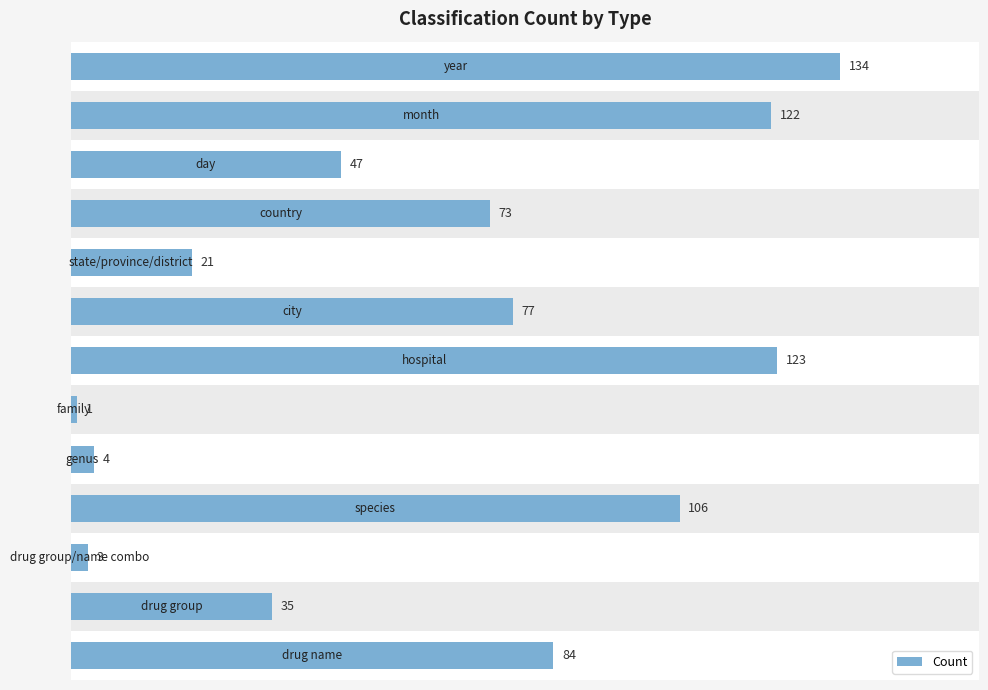

Count the values in the range 21 to 106.

7